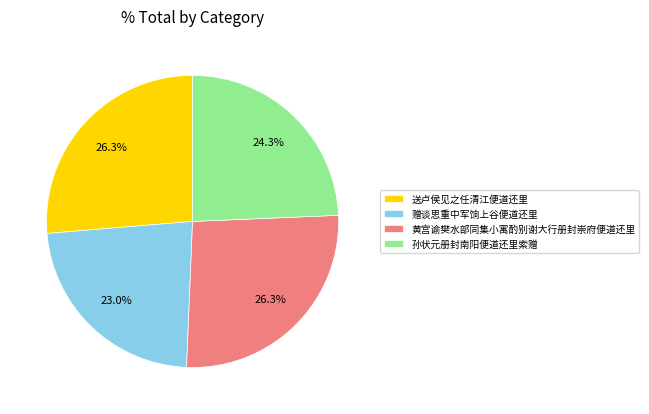

Approximately how many times larger is the value at 黄宫谕樊水部同集小寓酌别谢大行册封崇府便道还里 compared to 孙状元册封南阳便道还里索赠?

1.1